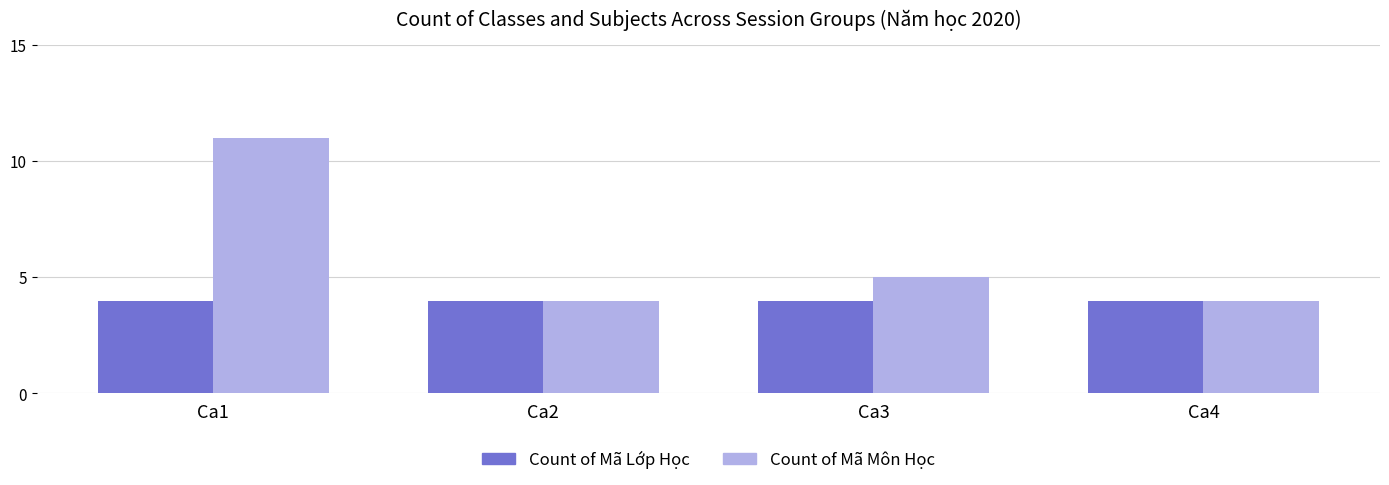

What is the average value of the Count of Mã Lớp Học series?

4